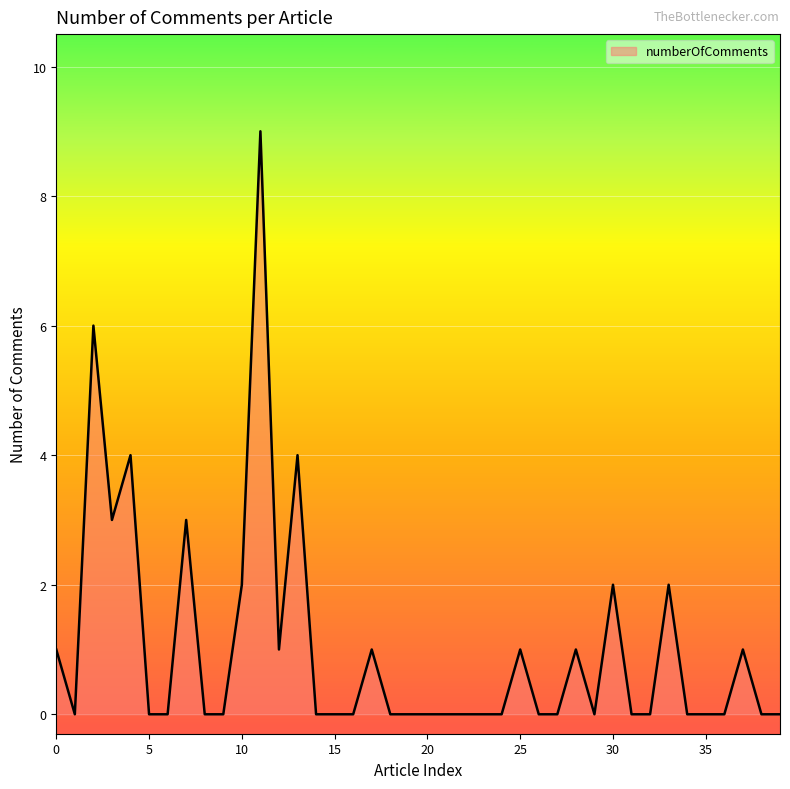

What is the maximum value shown in the chart?

9